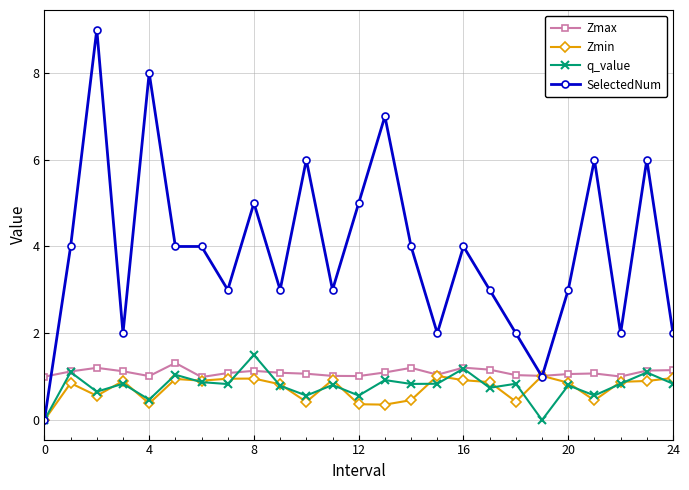

What is the value of the q_value point at the 16th from the left?

0.8